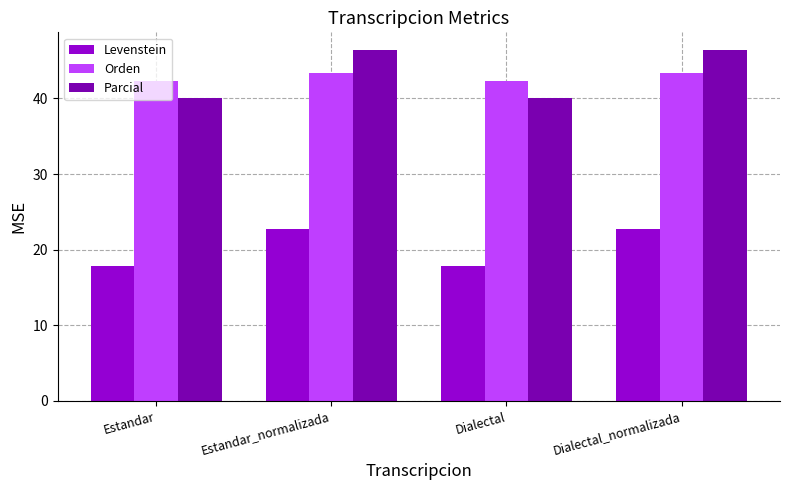

Is the value of Orden at Estandar greater than the value of Levenstein at Dialectal?

Yes